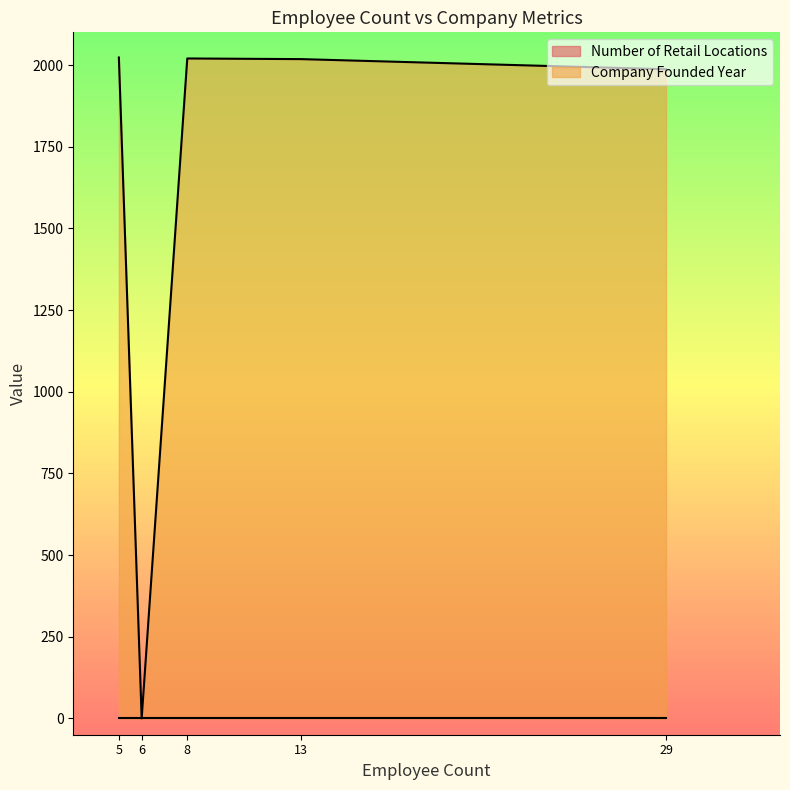

At which category is the sum across all series the highest?

5